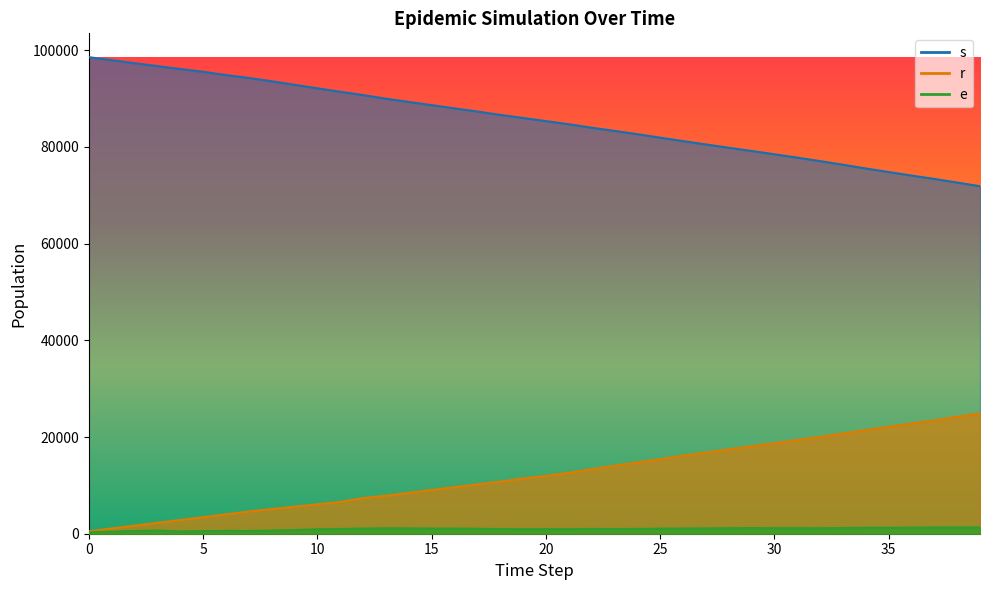

Is the value of r at 16 greater than the value of e at 5?

Yes